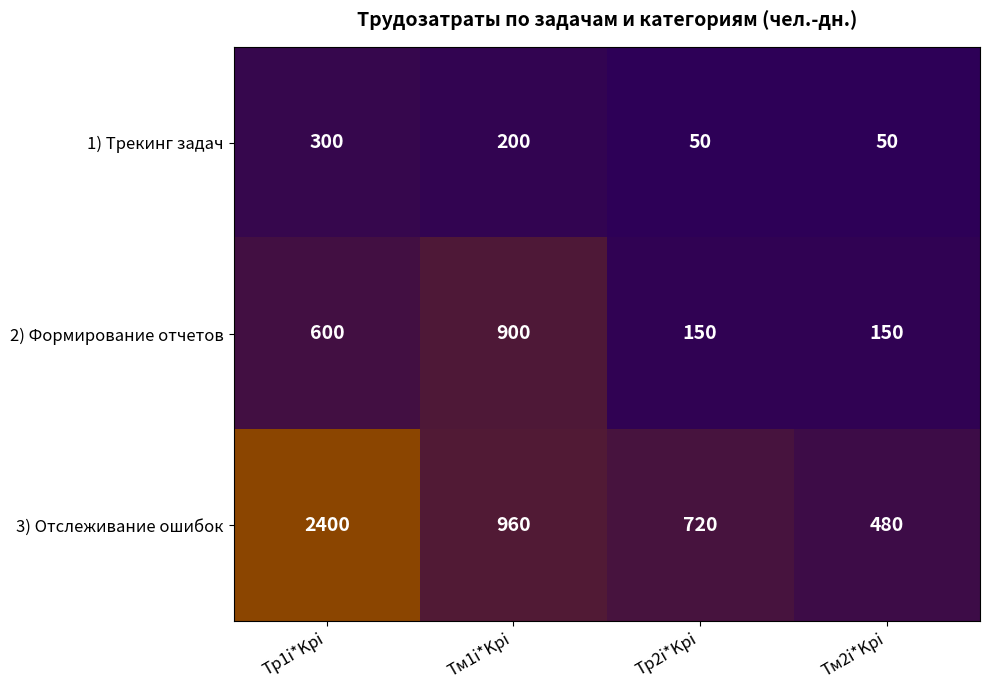

At Тр2i*Kpi, list the series in order from largest to smallest.

3) Отслеживание ошибок, 2) Формирование отчетов, 1) Трекинг задач